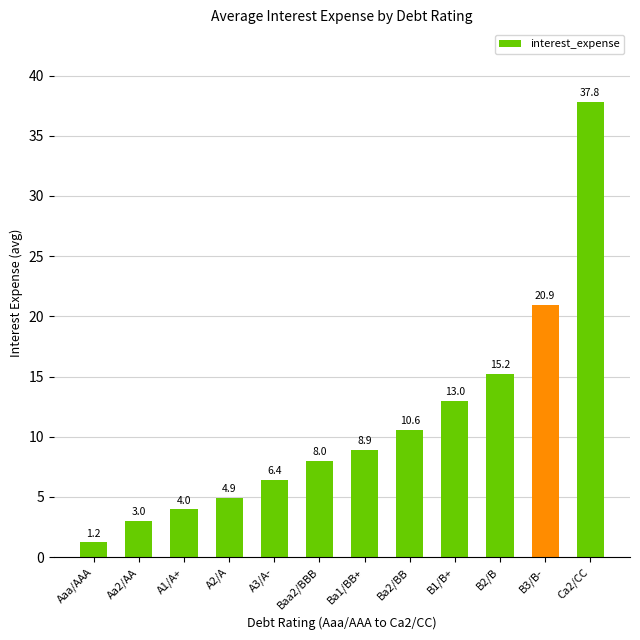

Rank the categories by value from lowest to highest.

Aaa/AAA, Aa2/AA, A1/A+, A2/A, A3/A-, Baa2/BBB, Ba1/BB+, Ba2/BB, B1/B+, B2/B, B3/B-, Ca2/CC